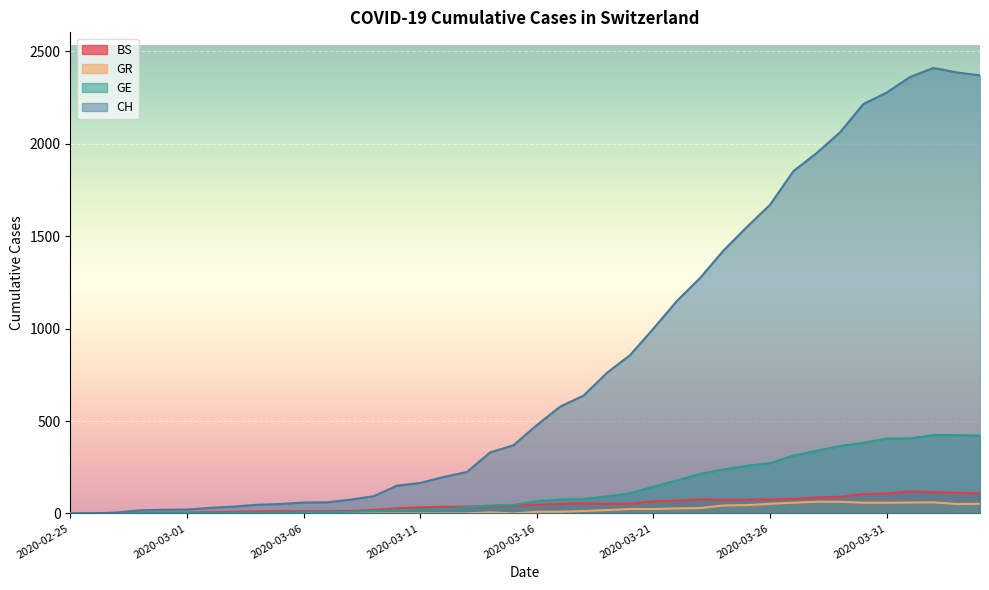

At which label does CH first exceed 478?

2020-03-17